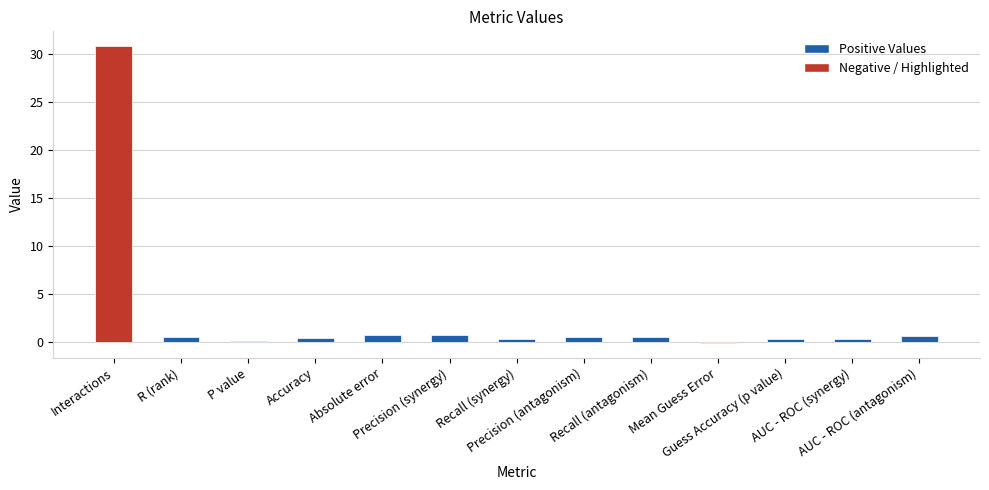

What is the greatest value displayed?

30.8